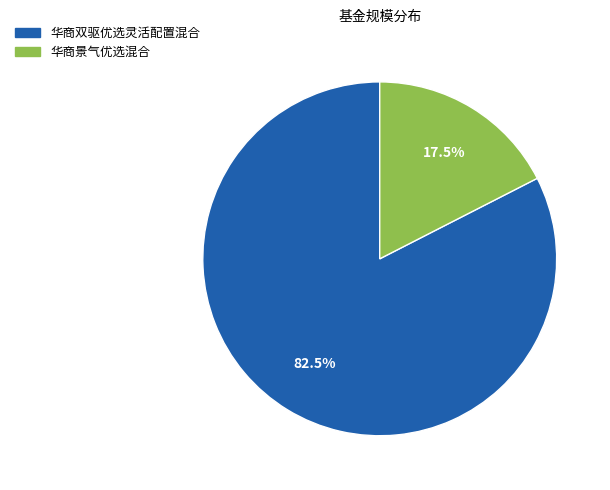

Does 华商双驱优选灵活配置混合 represent more than half of the total?

Yes